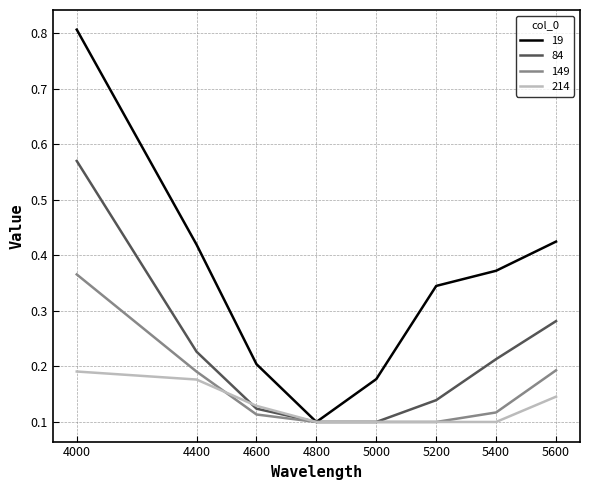

At which category is the sum across all series the highest?

4000